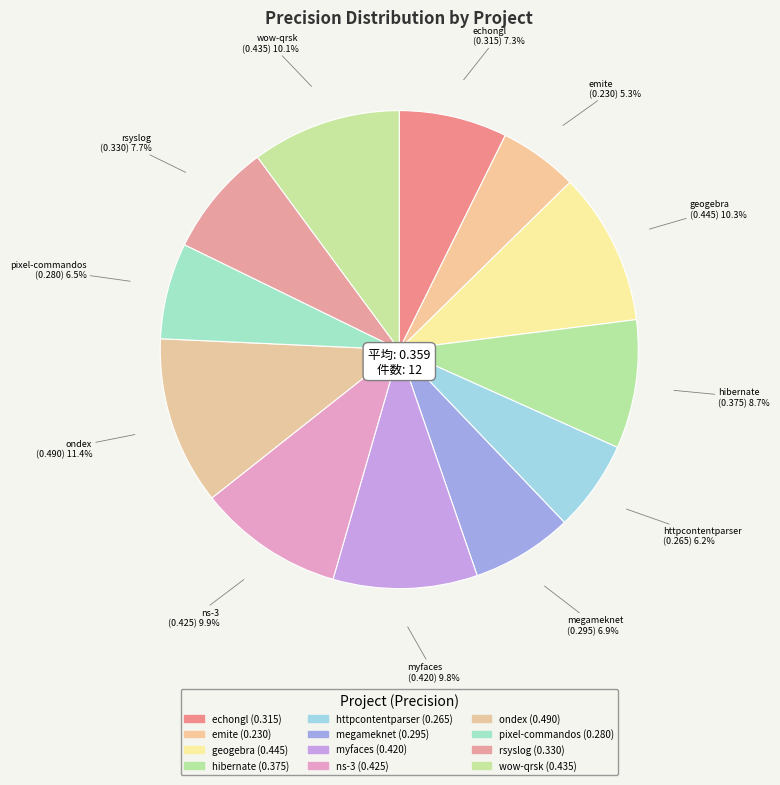

How many slices are in this pie chart?

12